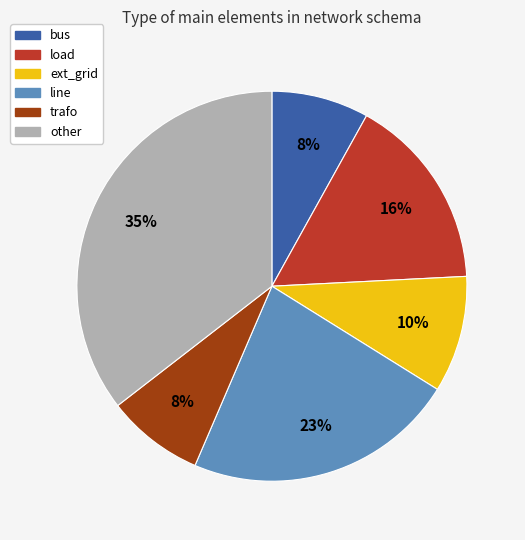

Does any single category account for the majority?

No